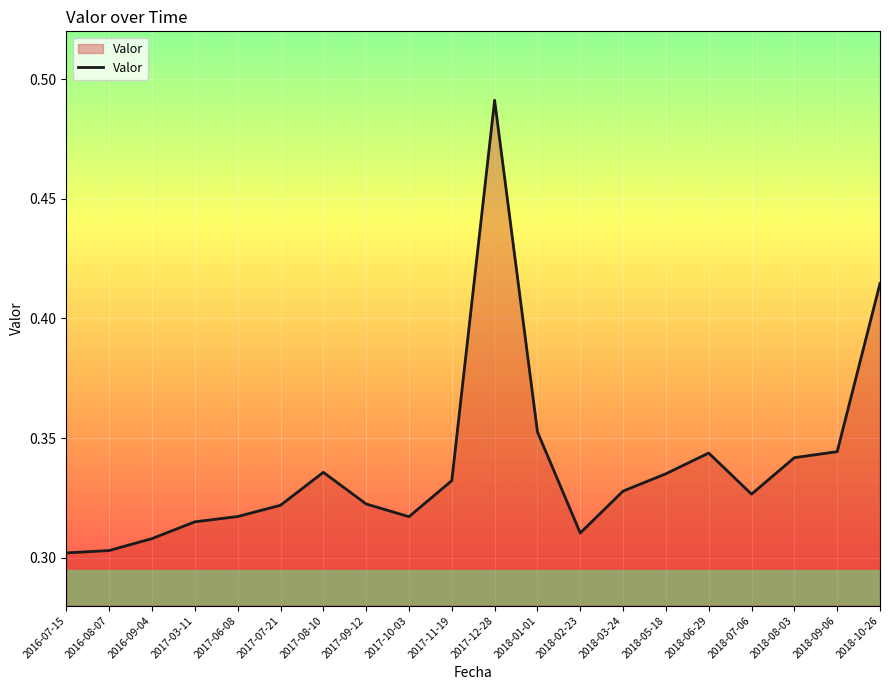

Count the values in the range 0 to 1.

20